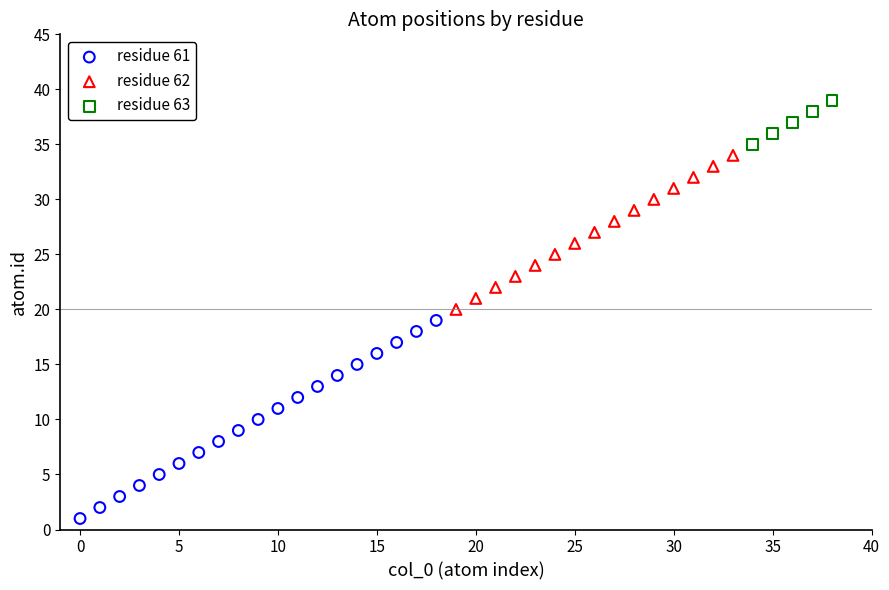

Which series has the largest Y range (max minus min)?

residue 61